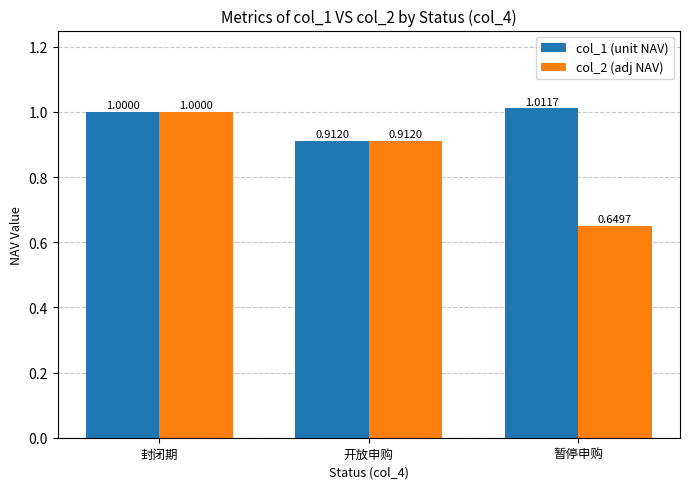

Where is col_2 (adj NAV) nearest to the value 0?

暂停申购